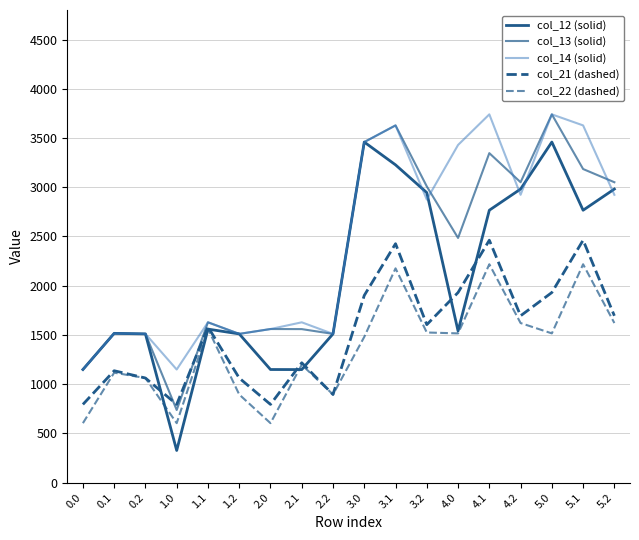

Where is col_14 (solid) nearest to the value 2444?

3.2